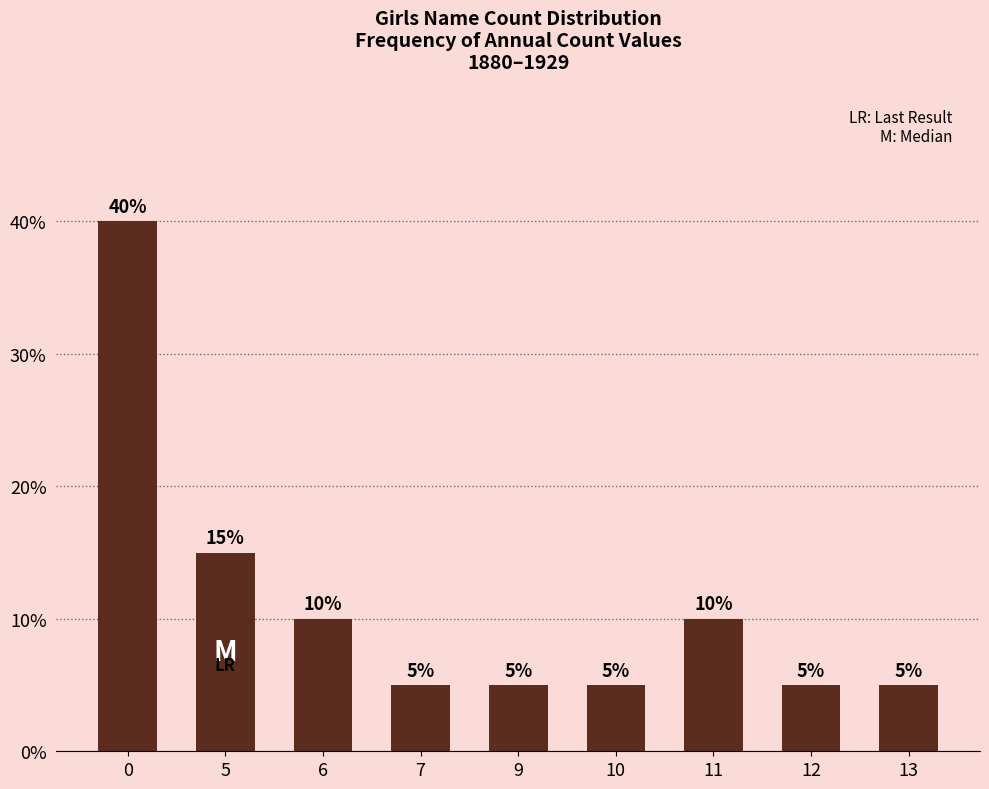

The value at 12 is 8. True or false?

False